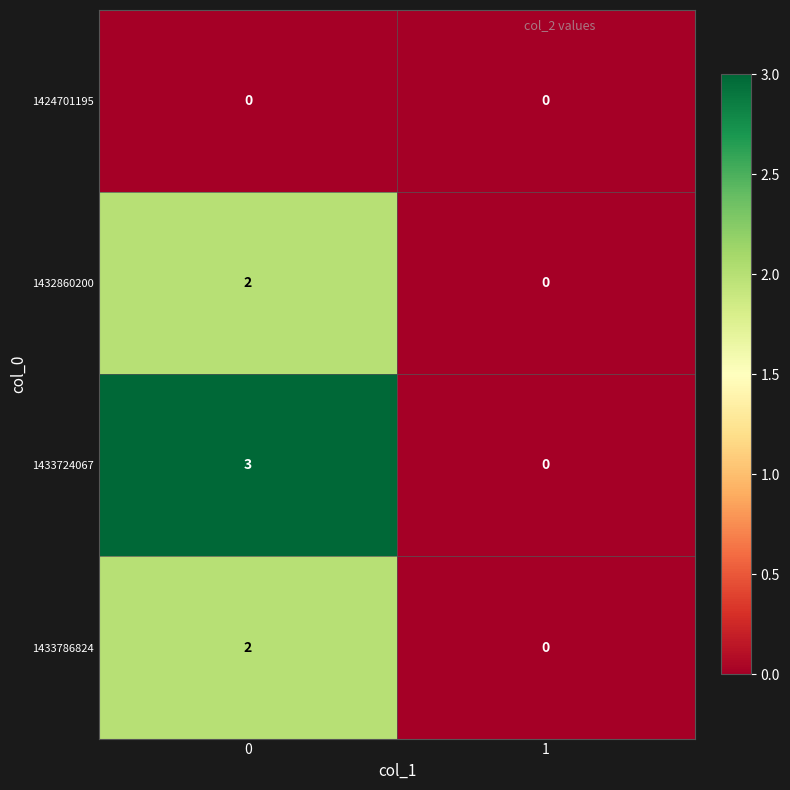

Between 0 and 1, which series saw the biggest shift?

1433724067